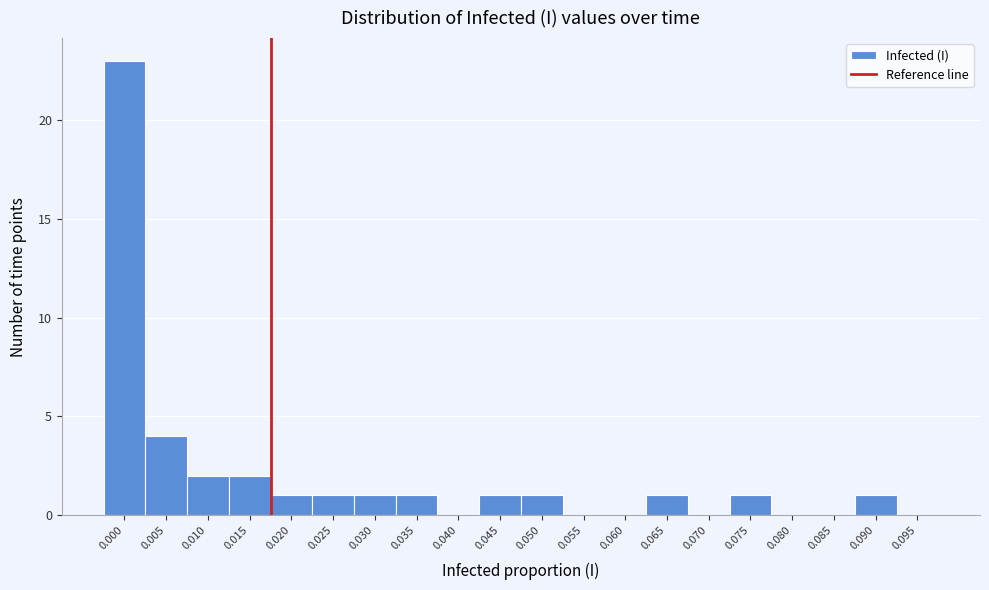

Reading right to left, extract all data points from this chart.

0.095=0	0.090=1	0.085=0	0.080=0	0.075=1	0.070=0	0.065=1	0.060=0	0.055=0	0.050=1	0.045=1	0.040=0	0.035=1	0.030=1	0.025=1	0.020=1	0.015=2	0.010=2	0.005=4	0.000=23